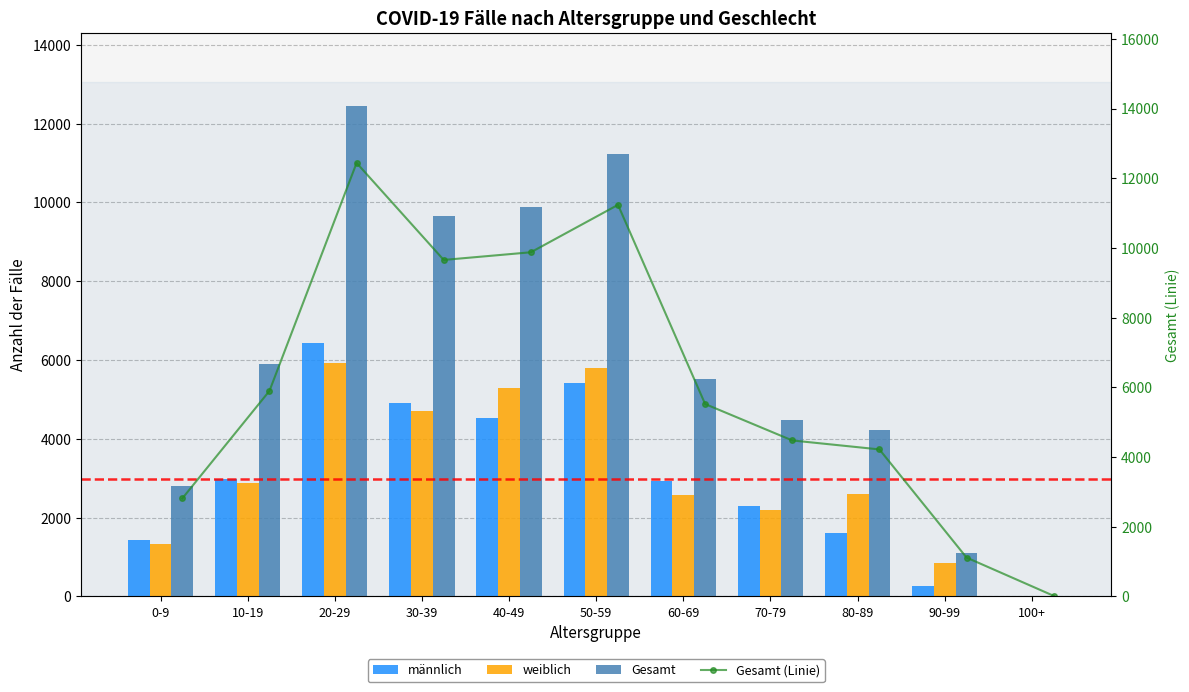

Is it true that weiblich equals 1702 at 30-39?

False